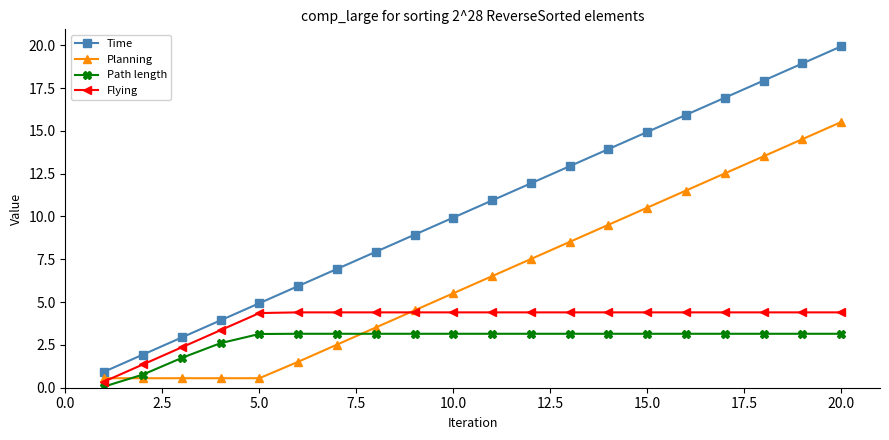

What is the minimum value shown in the chart?

0.1